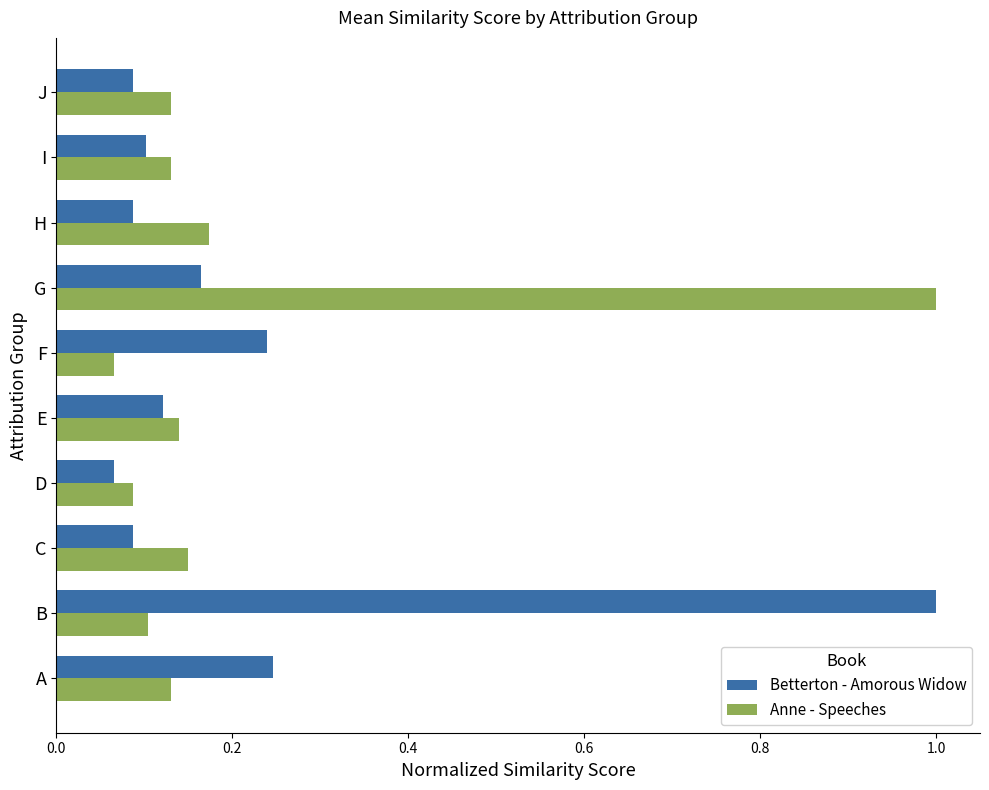

At H, list the series in order from smallest to largest.

Betterton - Amorous Widow, Anne - Speeches